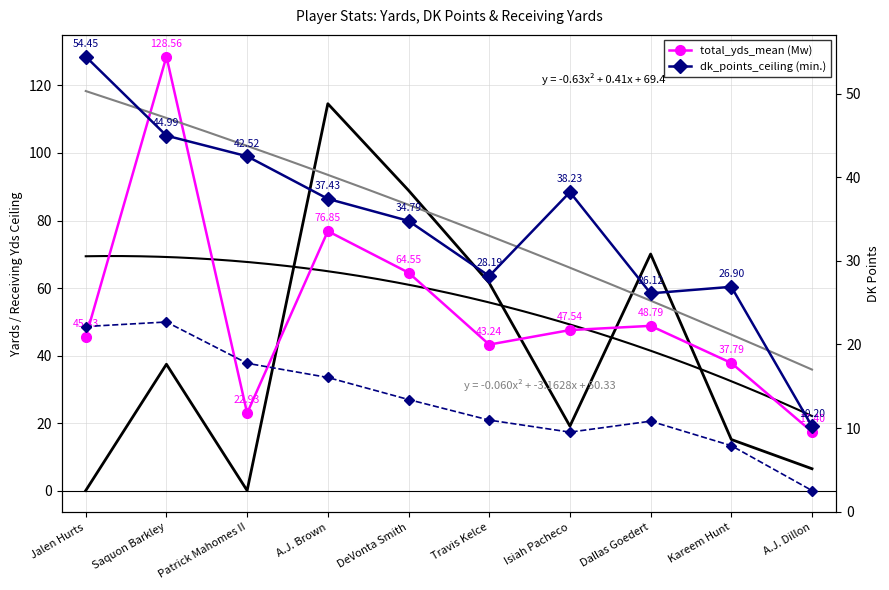

What is the total value across all series at A.J. Brown?

244.9